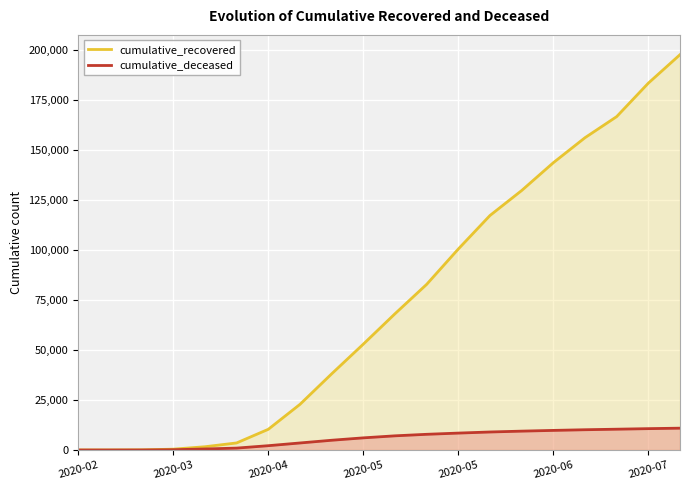

What is the approximate value of cumulative_deceased at 2020-03?

141